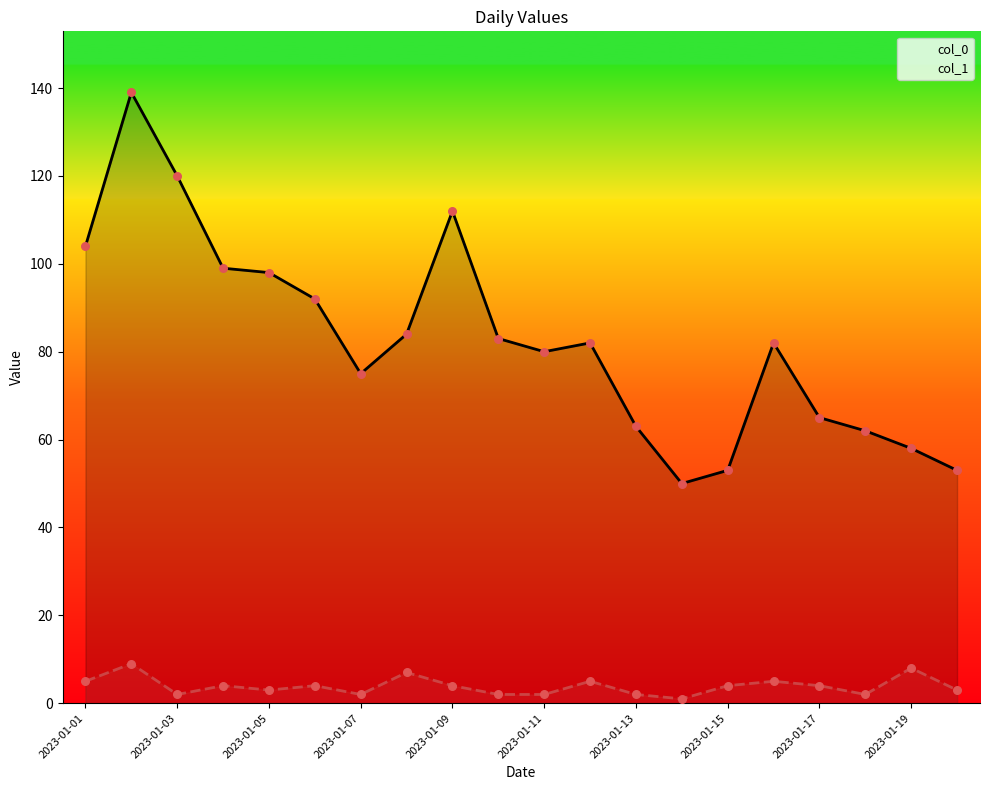

Which series has the largest total across all categories?

col_0